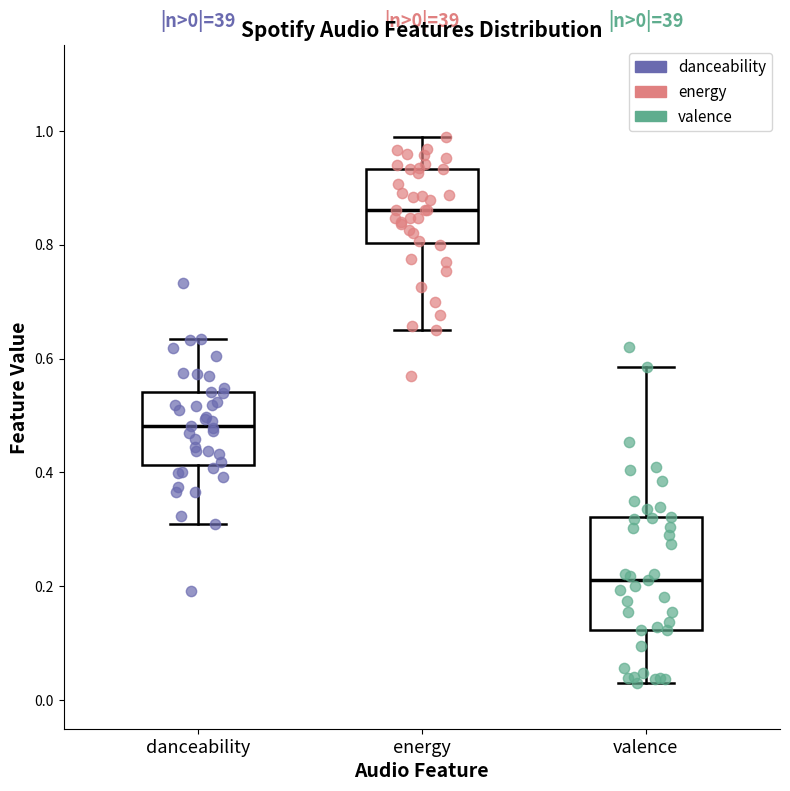

Which box's median line is the highest?

energy